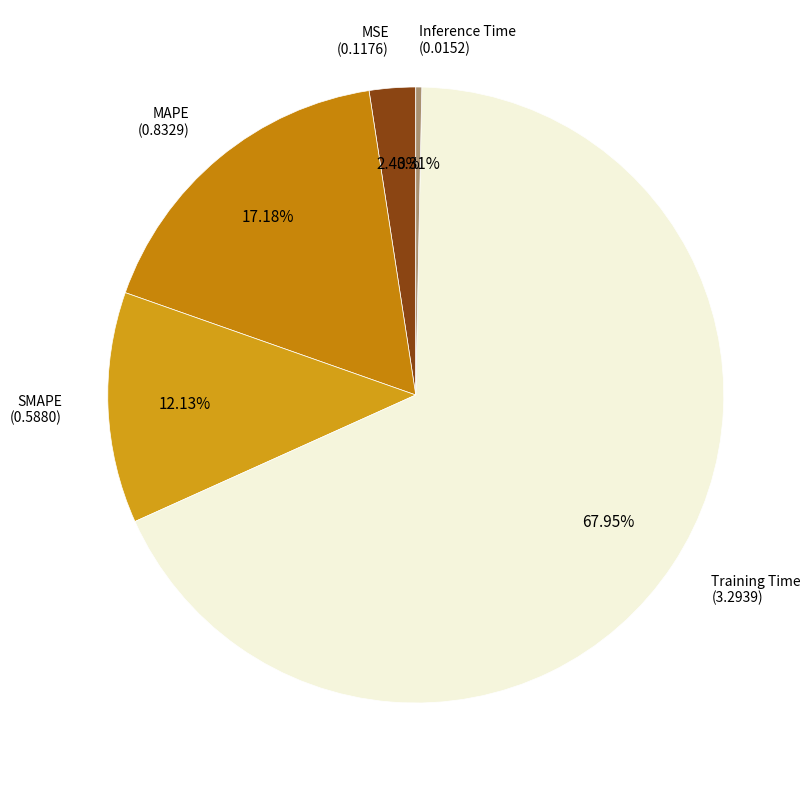

Is there any slice that represents more than half of the pie?

Yes